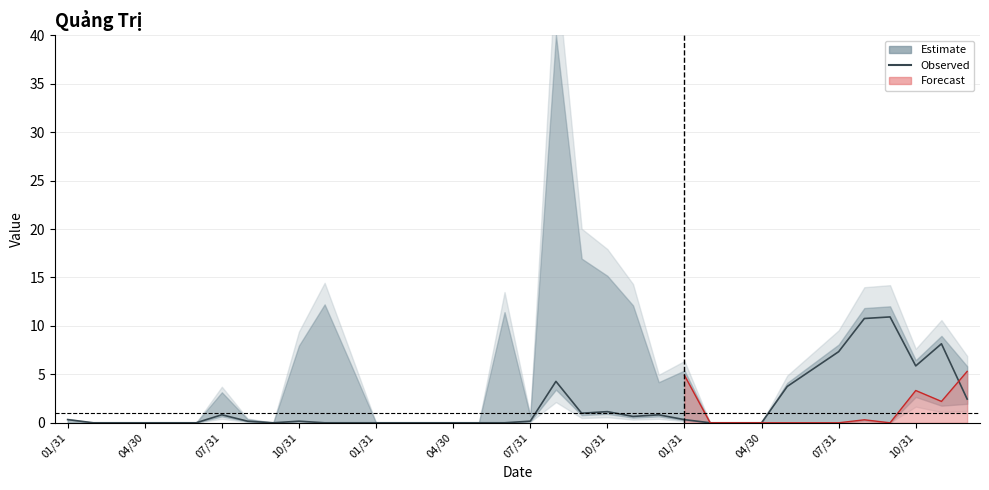

Where is the data nearest to the value 5?

29